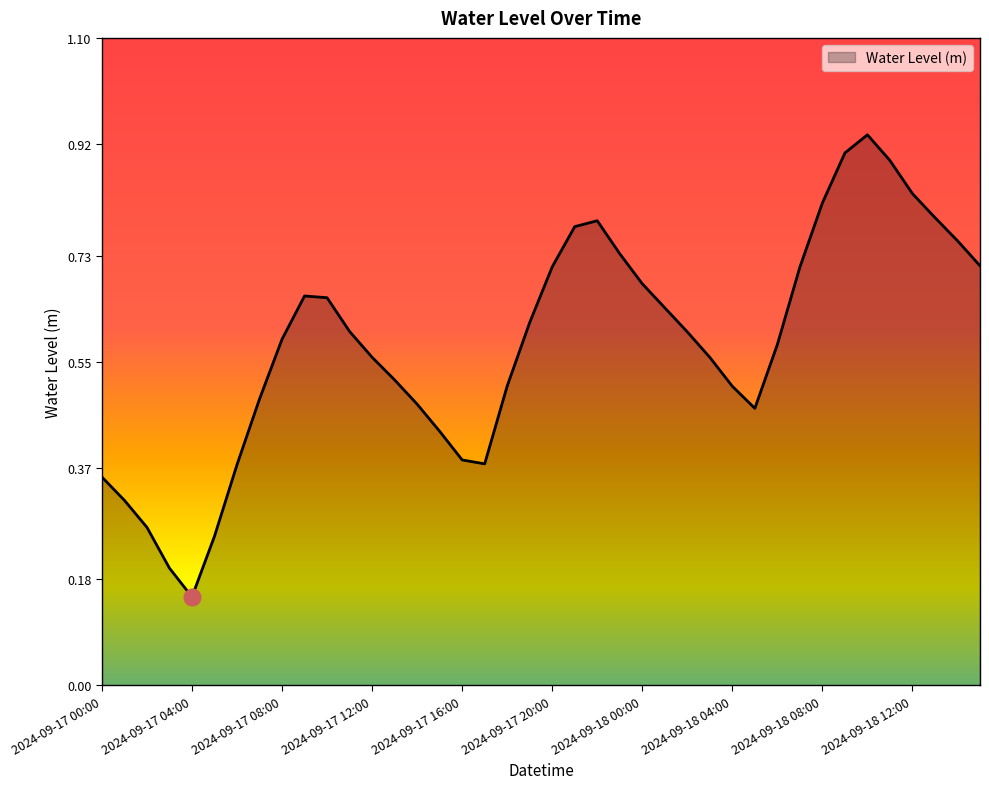

At which category does the data reach its first local valley?

2024-09-17 04:00